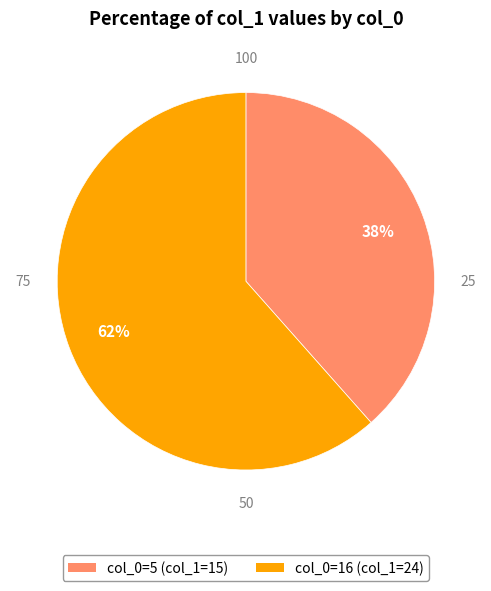

How many segments does this pie chart have?

2